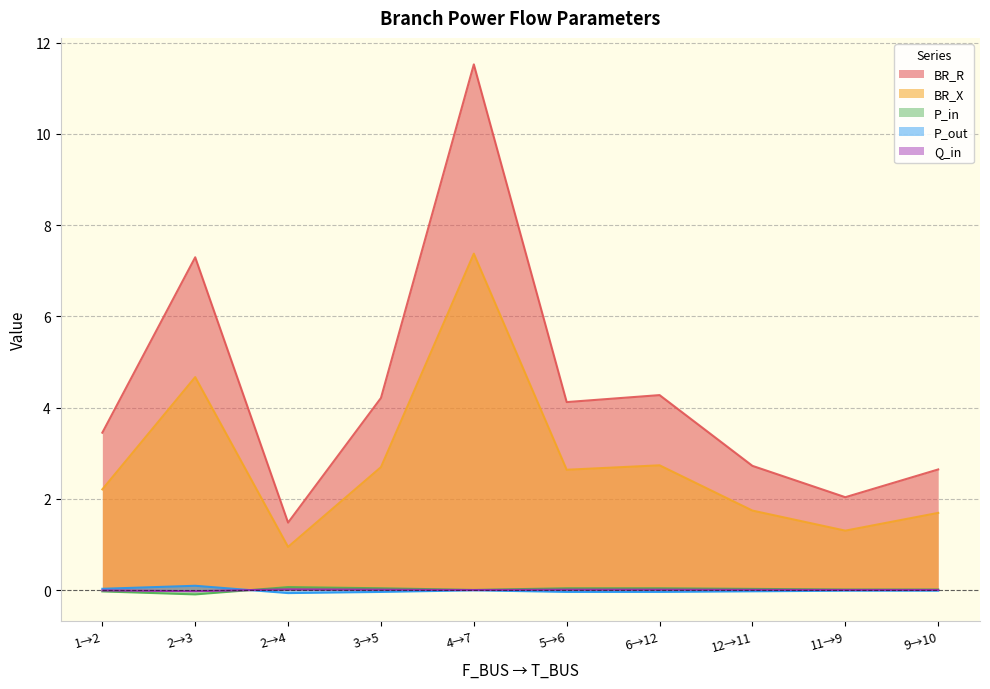

Is the value of BR_R at 2→3 greater than the value of P_in at 5→6?

Yes